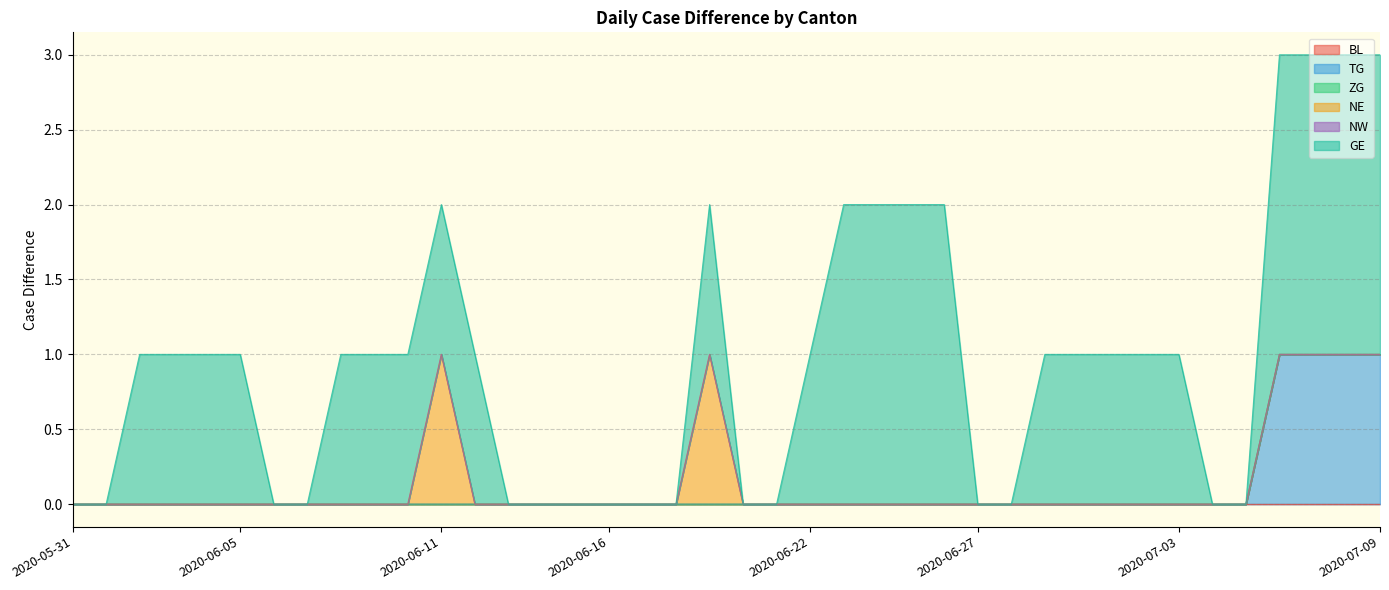

Is the value of BL at 2020-05-31 greater than the value of NW at 2020-06-26?

No